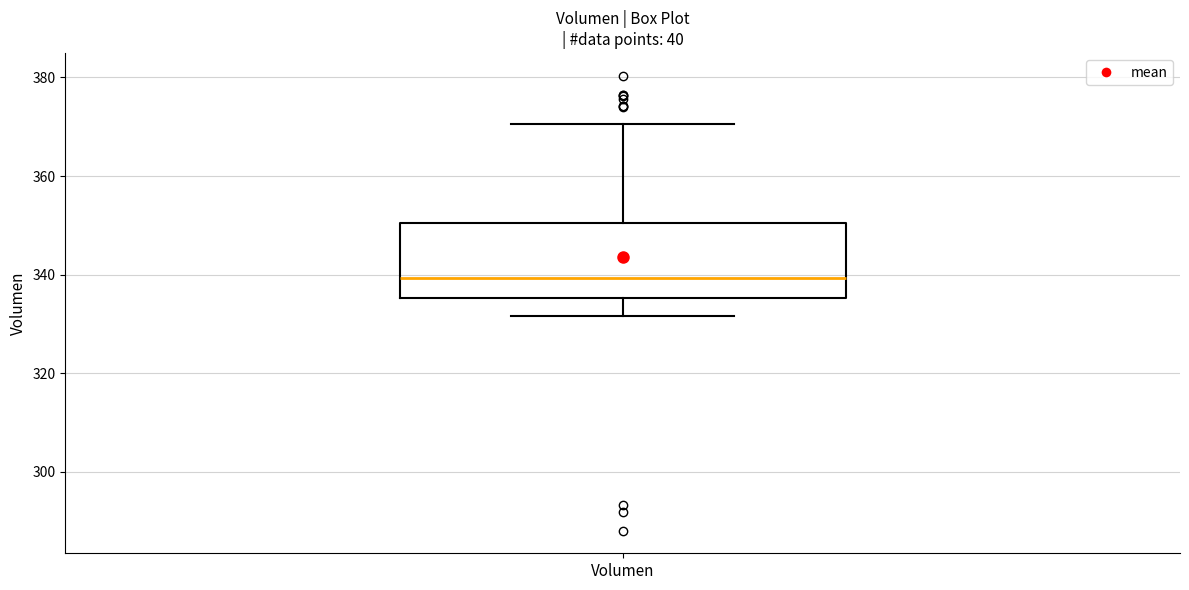

Where is the upper edge of the box for Volumen on the y-axis? The values are not printed on the chart, so give them approximately, as read against the axis.

350